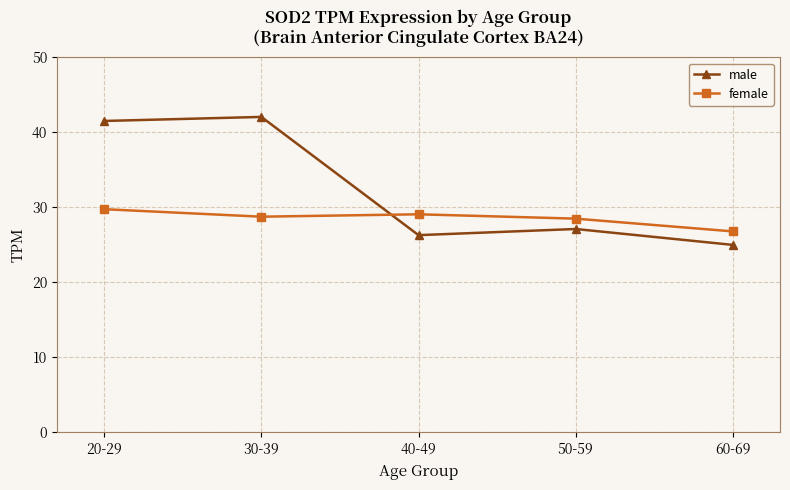

Which series has the largest total across all categories?

male